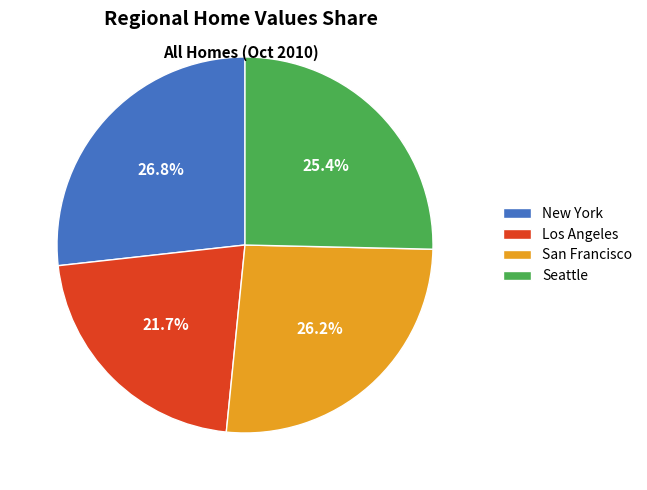

How many slices are in this pie chart?

4